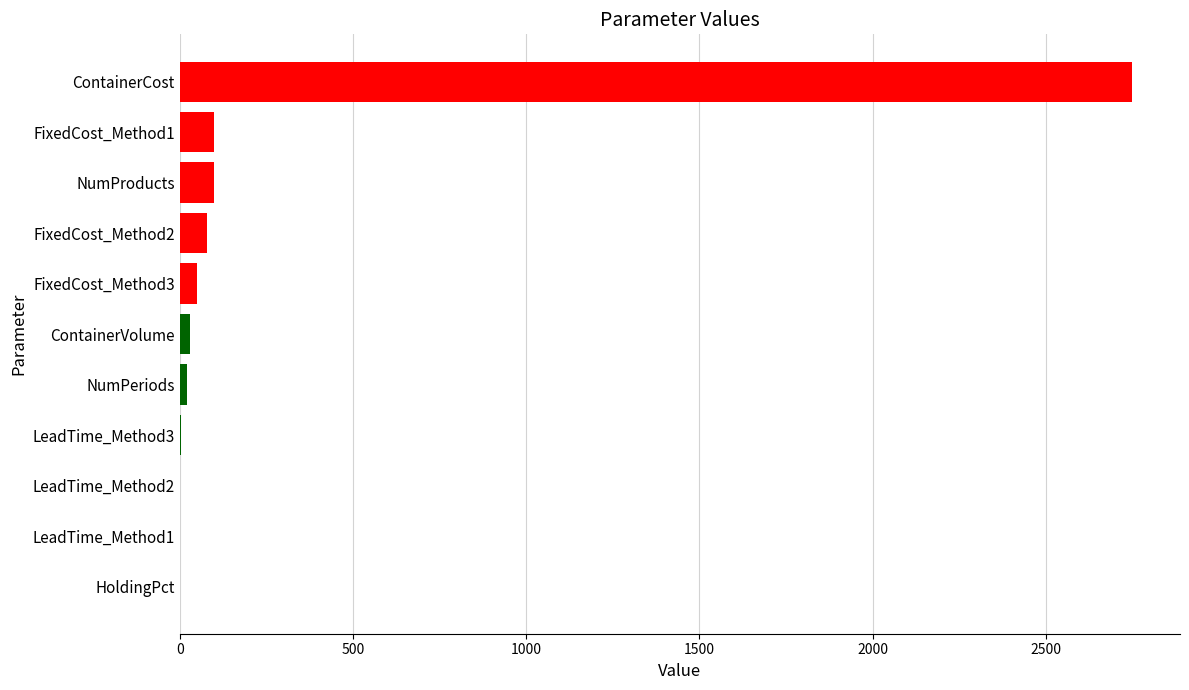

How many categories are shown in the chart?

11